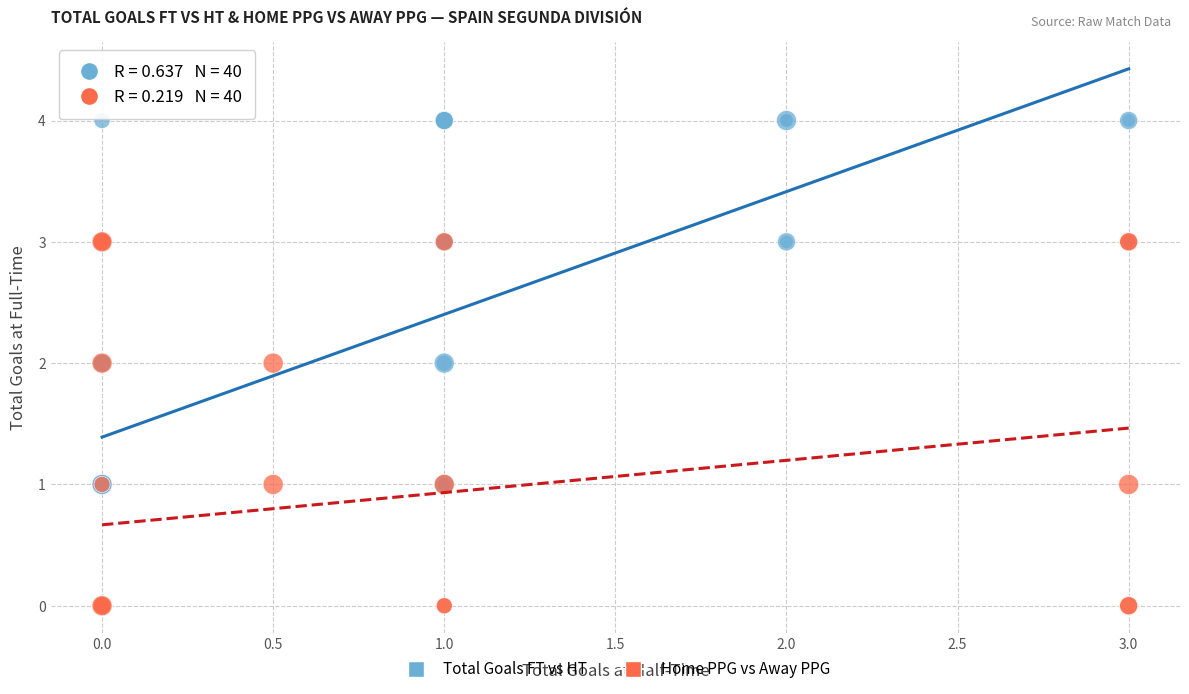

Which series has the largest Y range (max minus min)?

Total Goals FT vs HT